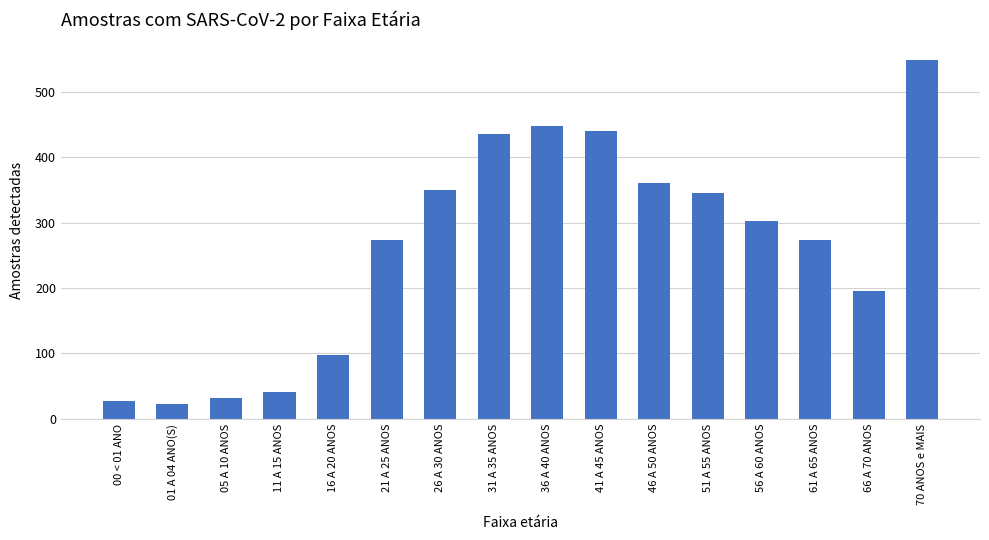

What position from the left is 11 A 15 ANOS?

4